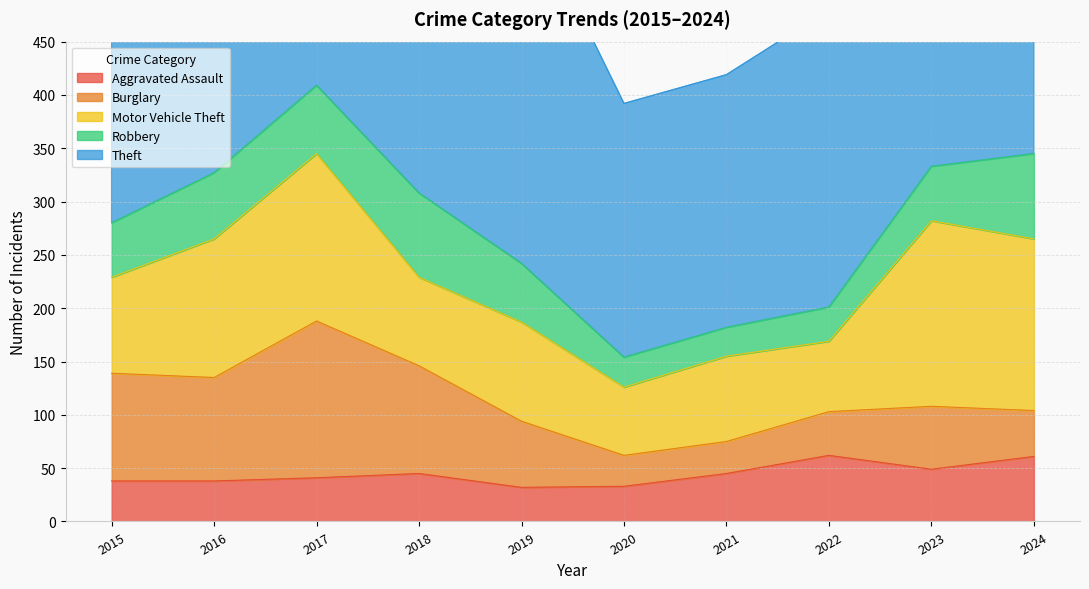

True or false: Aggravated Assault has a value of 74 at 2021.

False